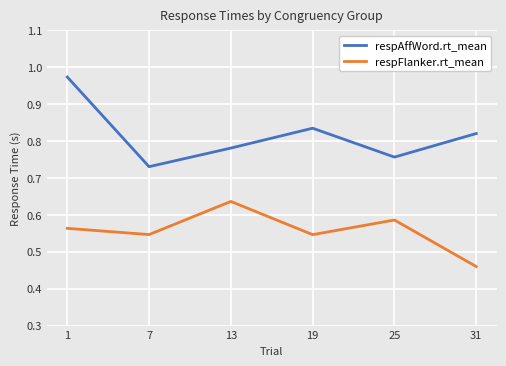

Where is the first local minimum for respFlanker.rt_mean?

7